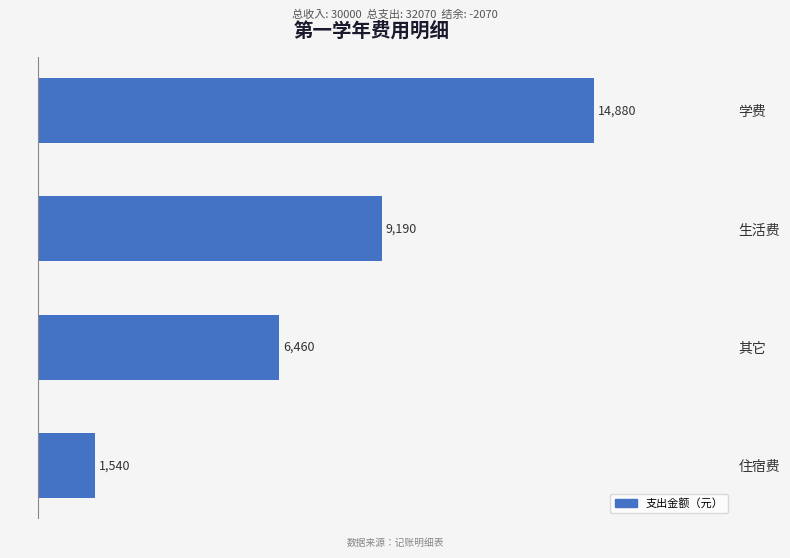

Is it true that the value at 住宿费 is 1540?

True